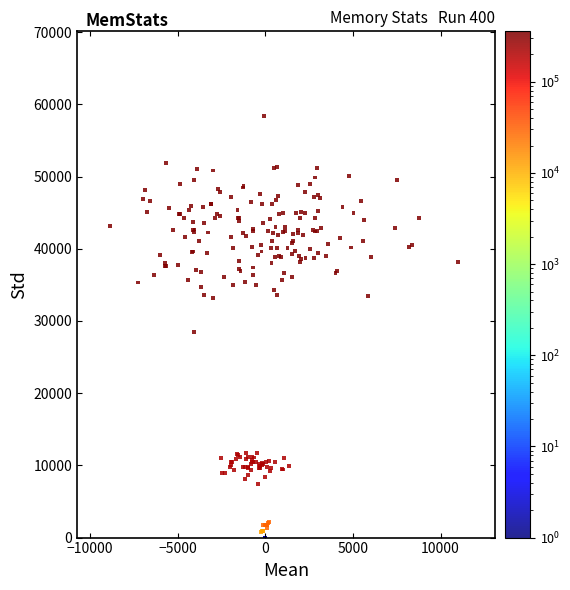

What Y value in the scatter plot is closest to 29171?

28465.7